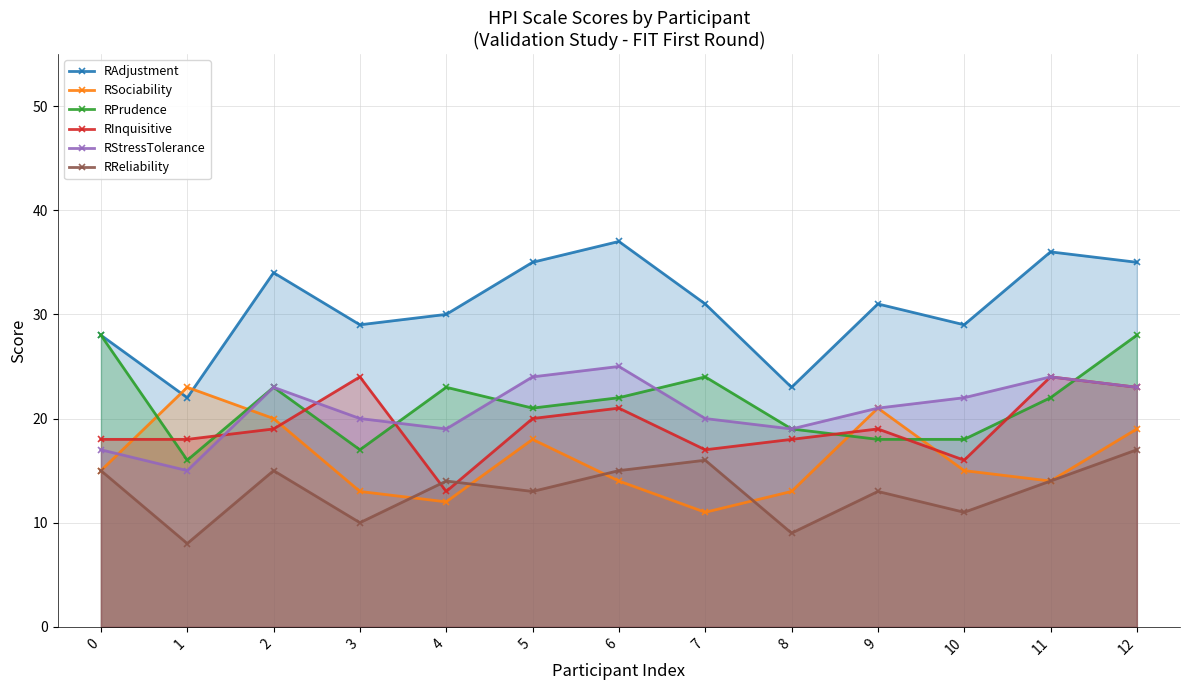

Reading left to right, list all the values displayed in this chart.

RAdjustment: 28	22	34	29	30	35	37	31	23	31	29	36	35
RSociability: 15	23	20	13	12	18	14	11	13	21	15	14	19
RPrudence: 28	16	23	17	23	21	22	24	19	18	18	22	28
RInquisitive: 18	18	19	24	13	20	21	17	18	19	16	24	23
RStressTolerance: 17	15	23	20	19	24	25	20	19	21	22	24	23
RReliability: 15	8	15	10	14	13	15	16	9	13	11	14	17